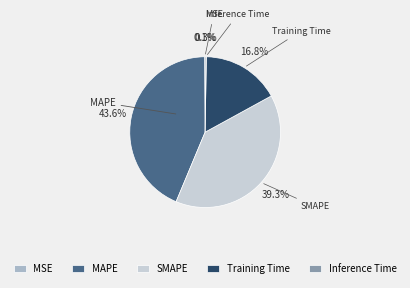

Does any single category account for the majority?

No